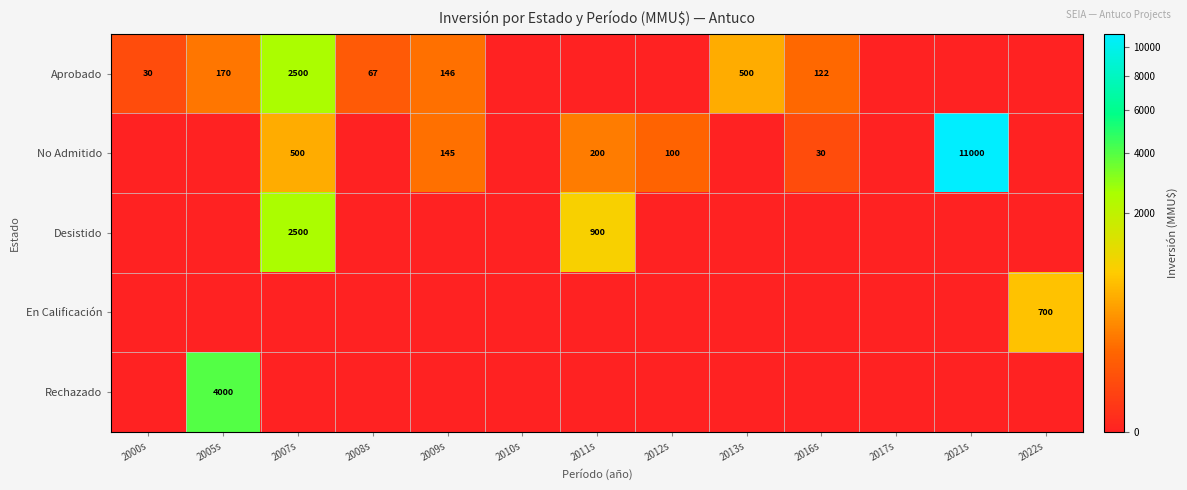

Is the value of No Admitido at 2011s greater than the value of En Calificación at 2022s?

No